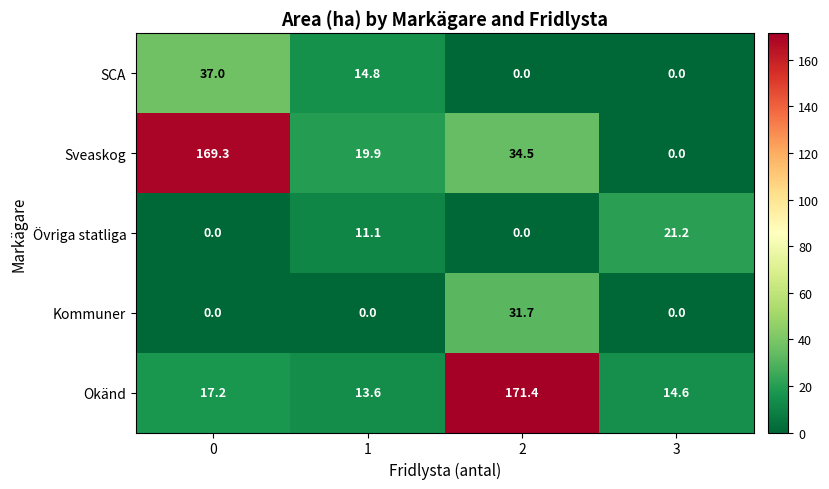

What is the difference between the highest and lowest values at 0?

169.3